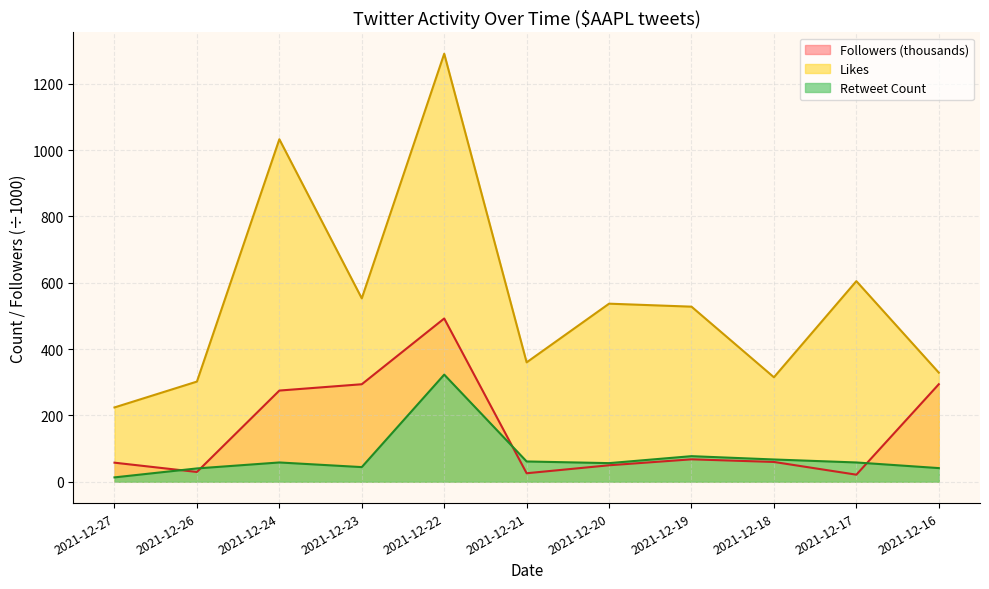

In Retweet Count, how many points are lower than both neighbors (excluding endpoints)?

2